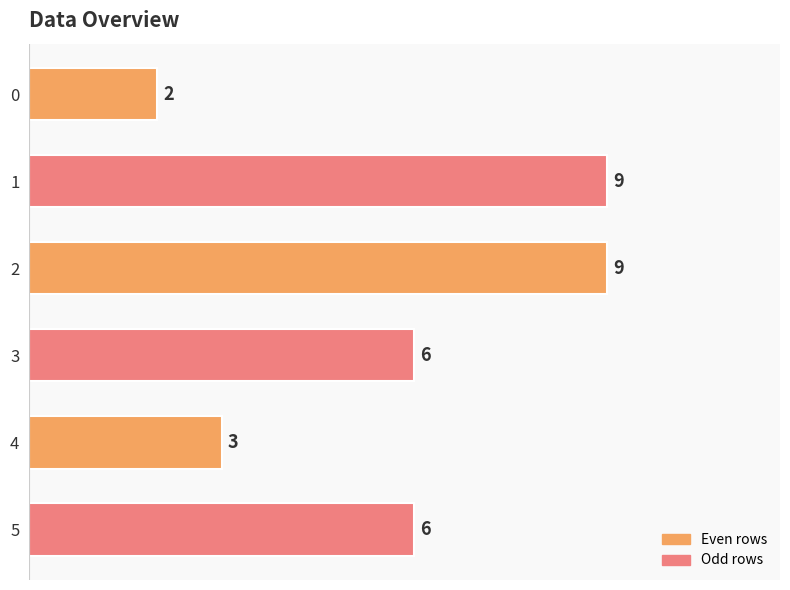

What is the value of the 4th bar from the top?

6